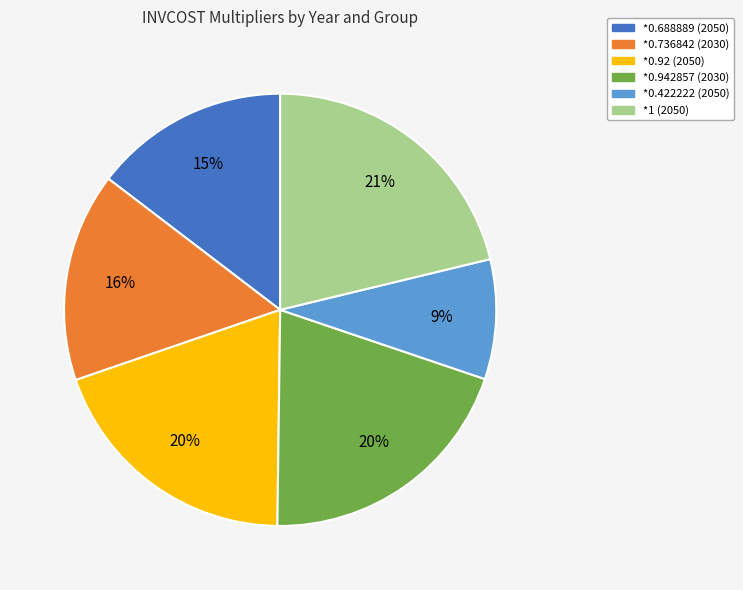

How many segments does this pie chart have?

6